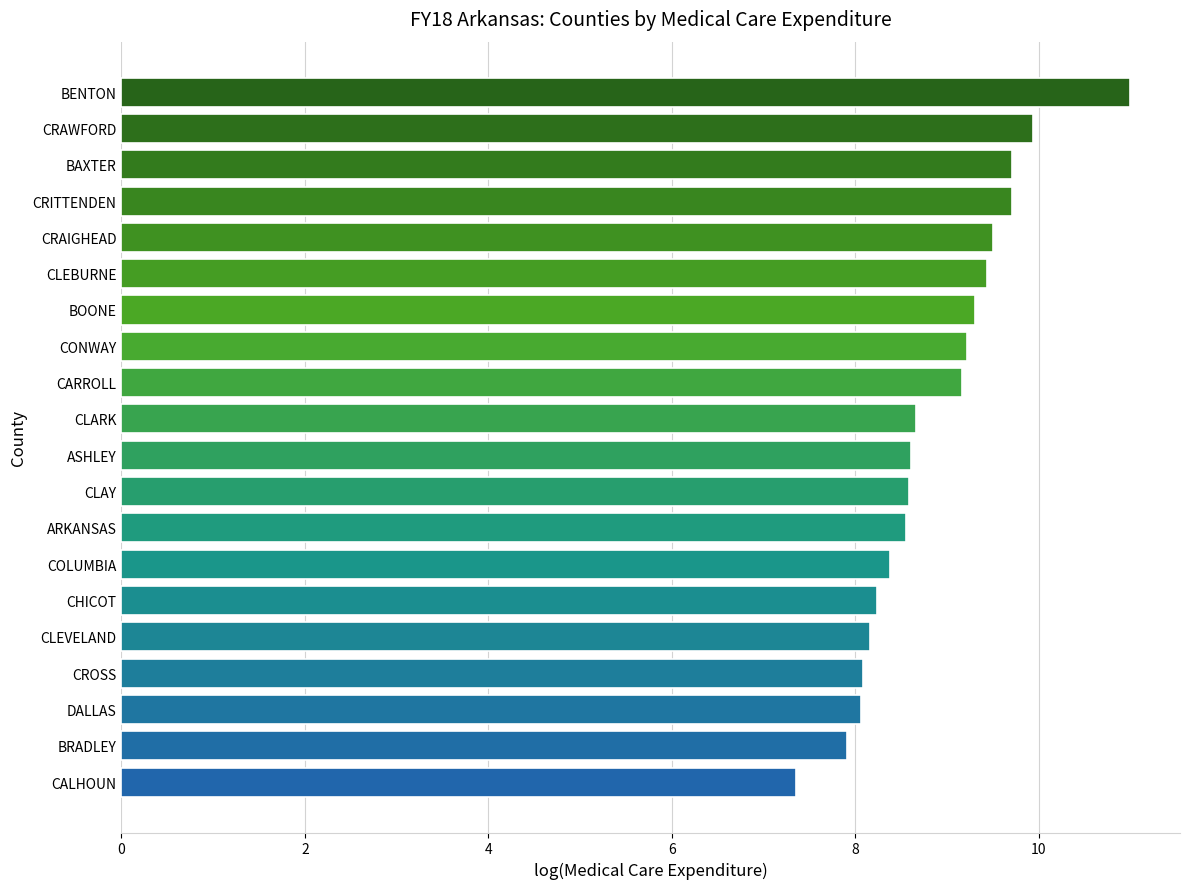

Which has a higher value, CLEBURNE or CLEVELAND?

CLEBURNE